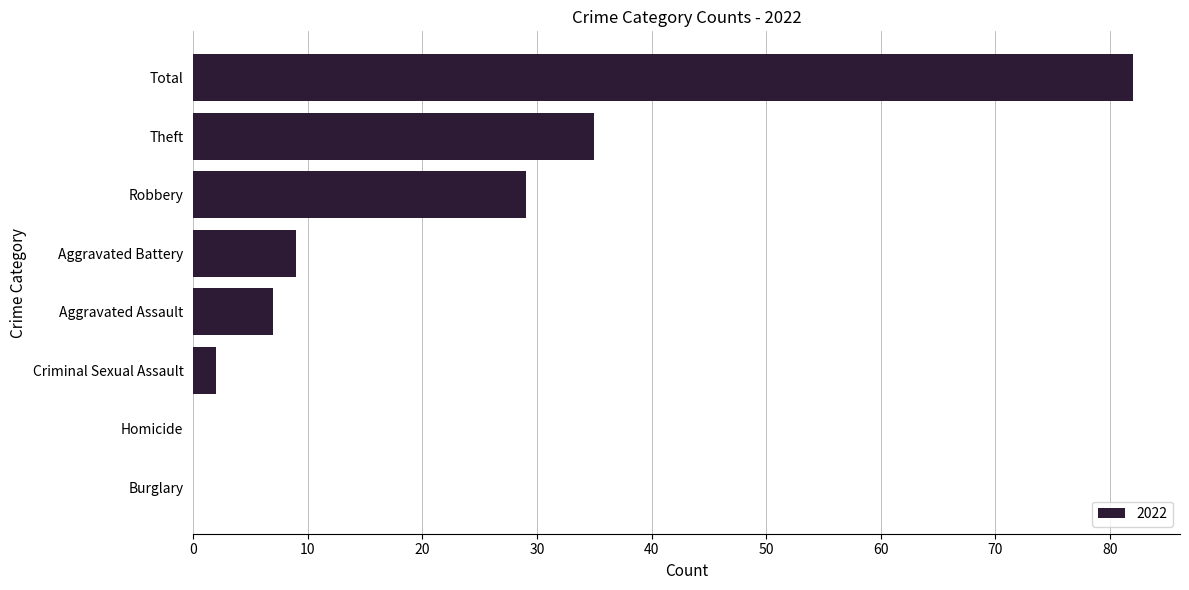

At which label is the value closest to 41?

Theft